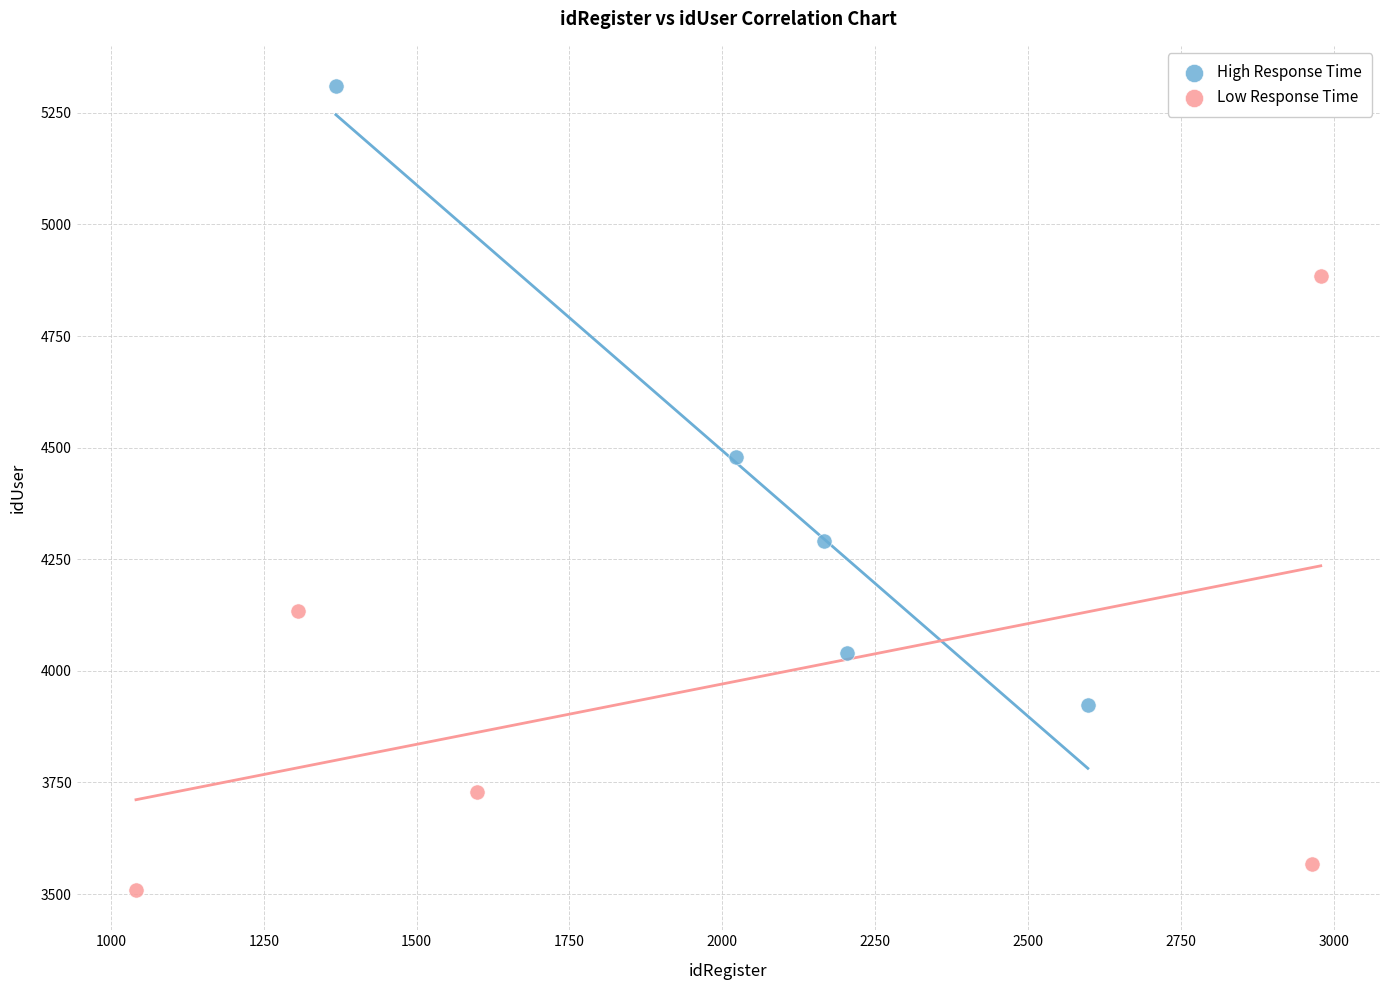

Which series reaches the minimum Y coordinate?

Low Response Time